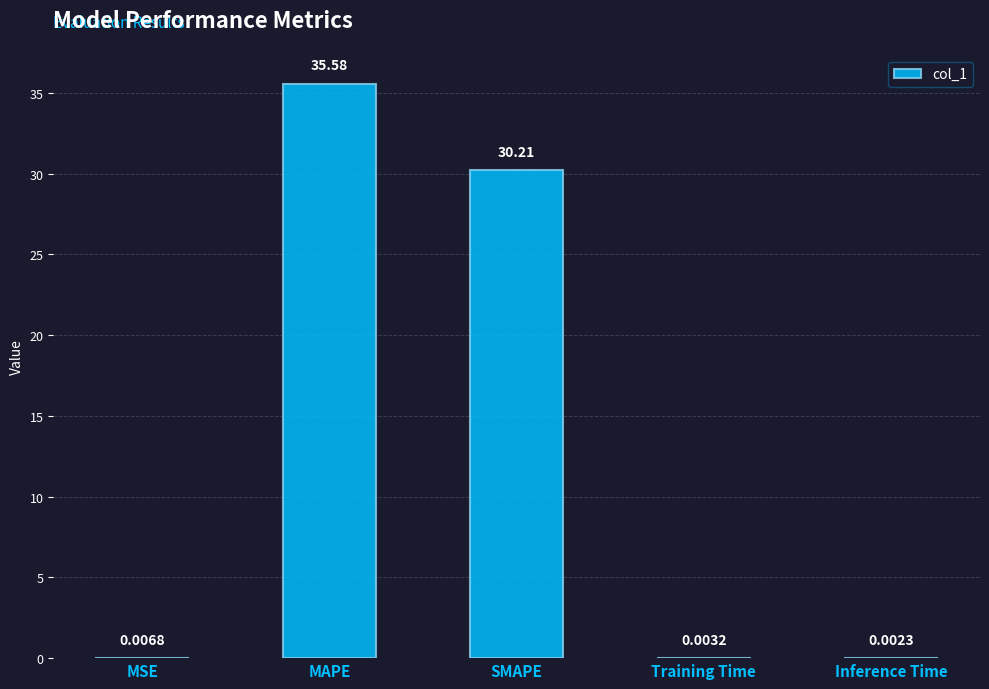

Are the bars grouped side by side (vs. stacked)?

No